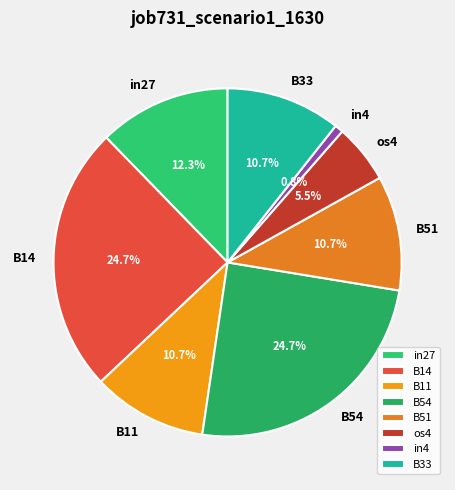

What percentage is the in27 slice, to the nearest percent?

12%